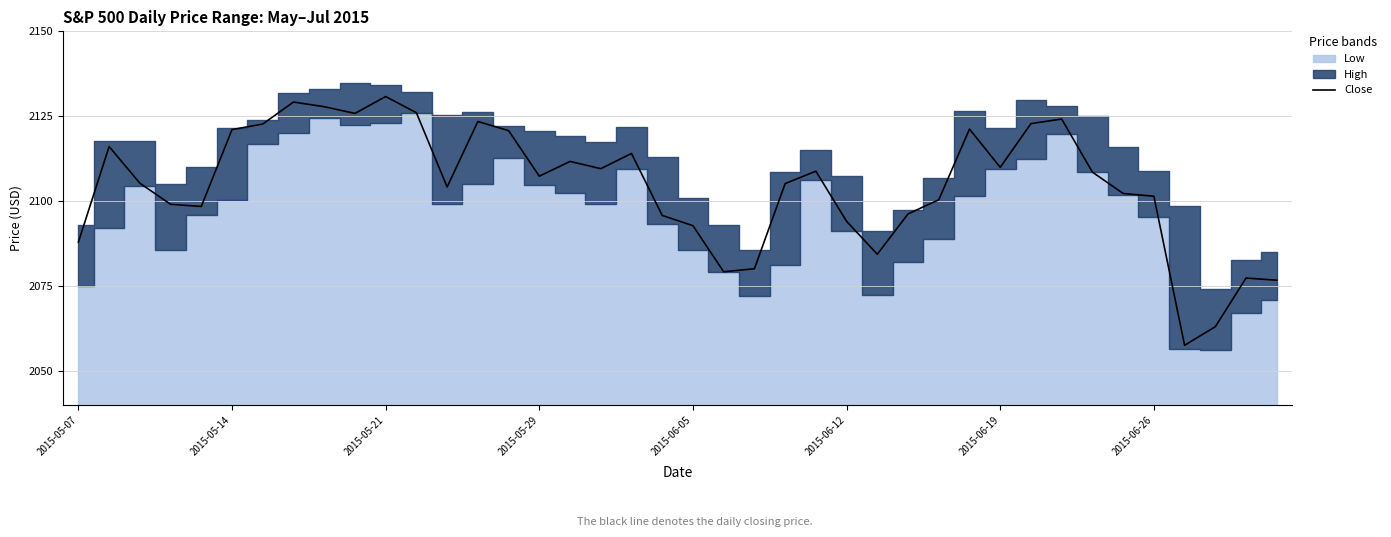

Reading left to right, what are all the values shown in this chart?

2088.0	2116.1	2105.3	2099.1	2098.5	2121.1	2122.7	2129.2	2127.8	2125.8	2130.8	2126.1	2104.2	2123.5	2120.8	2107.4	2111.7	2109.6	2114.1	2095.8	2092.8	2079.3	2080.2	2105.2	2108.9	2094.1	2084.4	2096.3	2100.4	2121.2	2110.0	2122.8	2124.2	2108.6	2102.3	2101.5	2057.6	2063.1	2077.4	2076.8